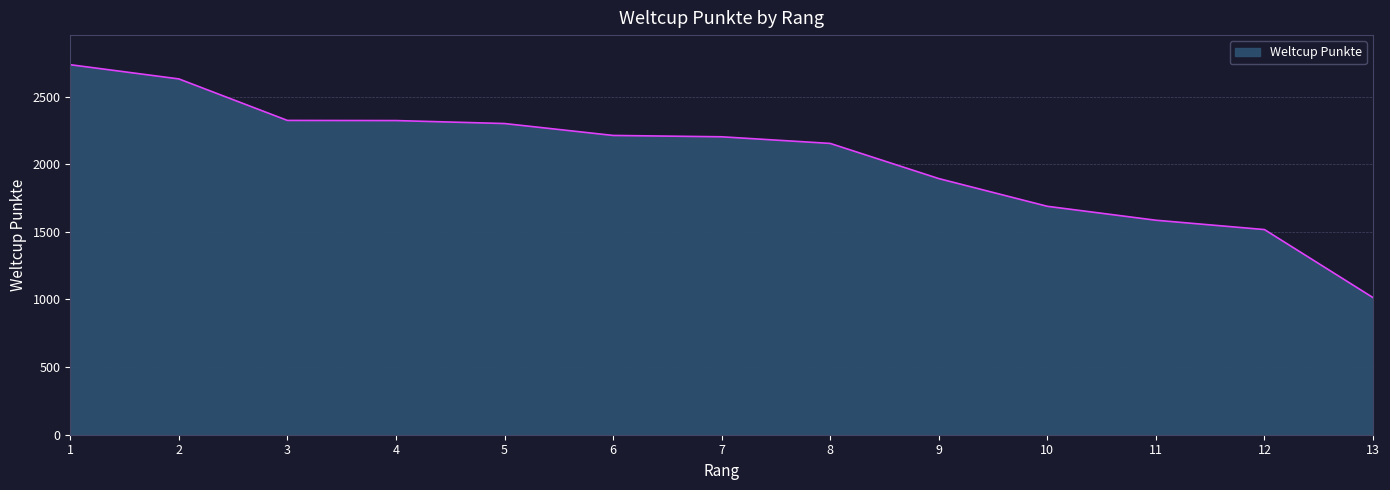

What is the difference between the values at 13 and 12?

503